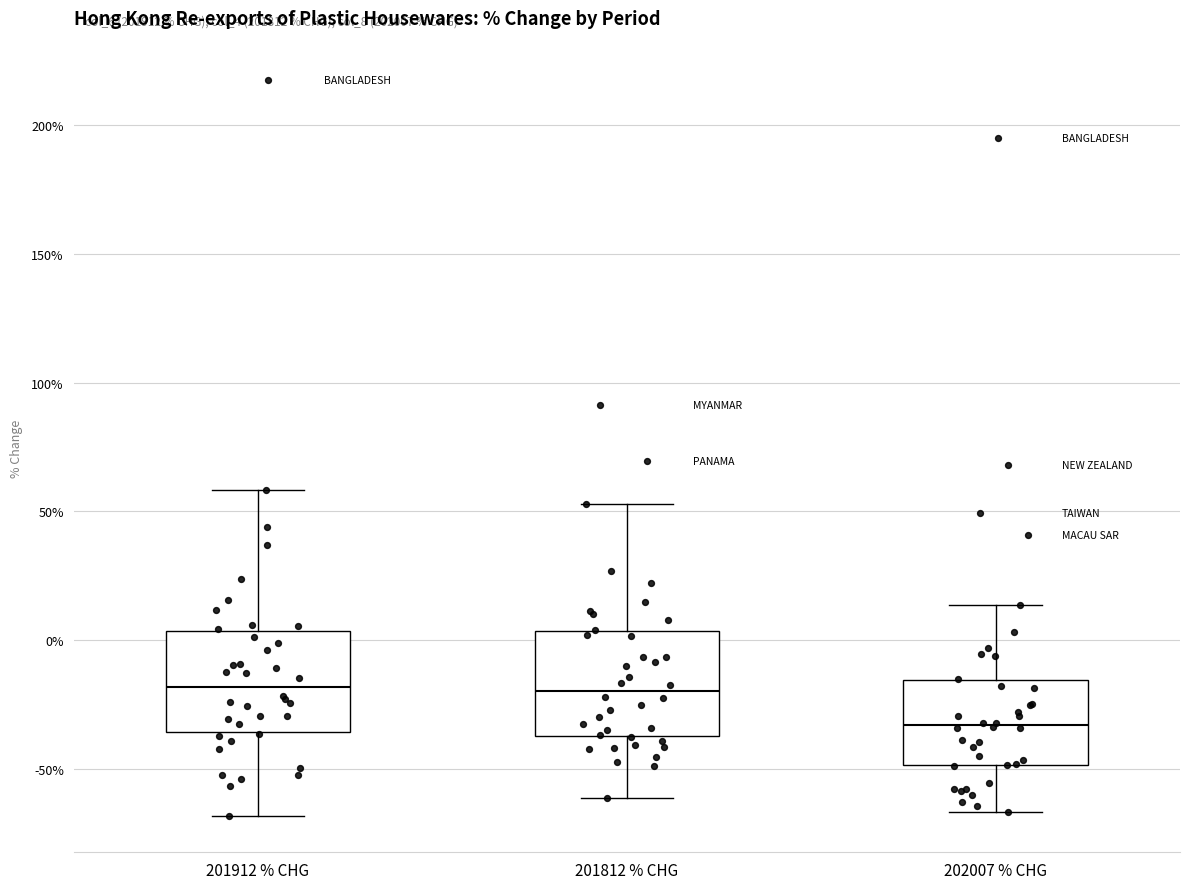

Where is the upper edge of the box for 201912 % CHG on the y-axis? The values are not printed on the chart, so give them approximately, as read against the axis.

5